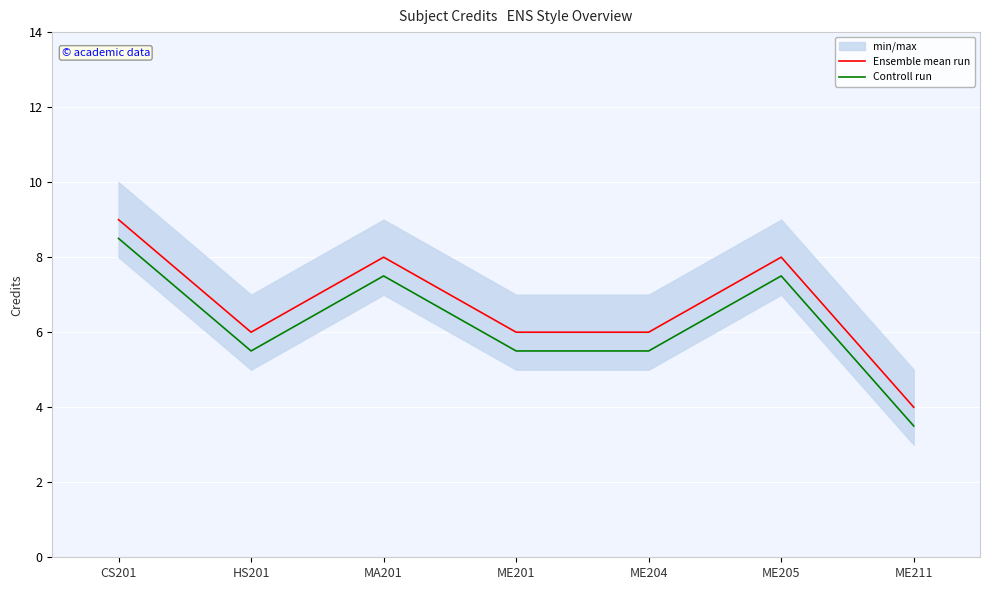

Reading left to right, what are all the values shown in this chart?

Ensemble mean run: CS201=9.0	HS201=6.0	MA201=8.0	ME201=6.0	ME204=6.0	ME205=8.0	ME211=4.0
Controll run: CS201=8.5	HS201=5.5	MA201=7.5	ME201=5.5	ME204=5.5	ME205=7.5	ME211=3.5